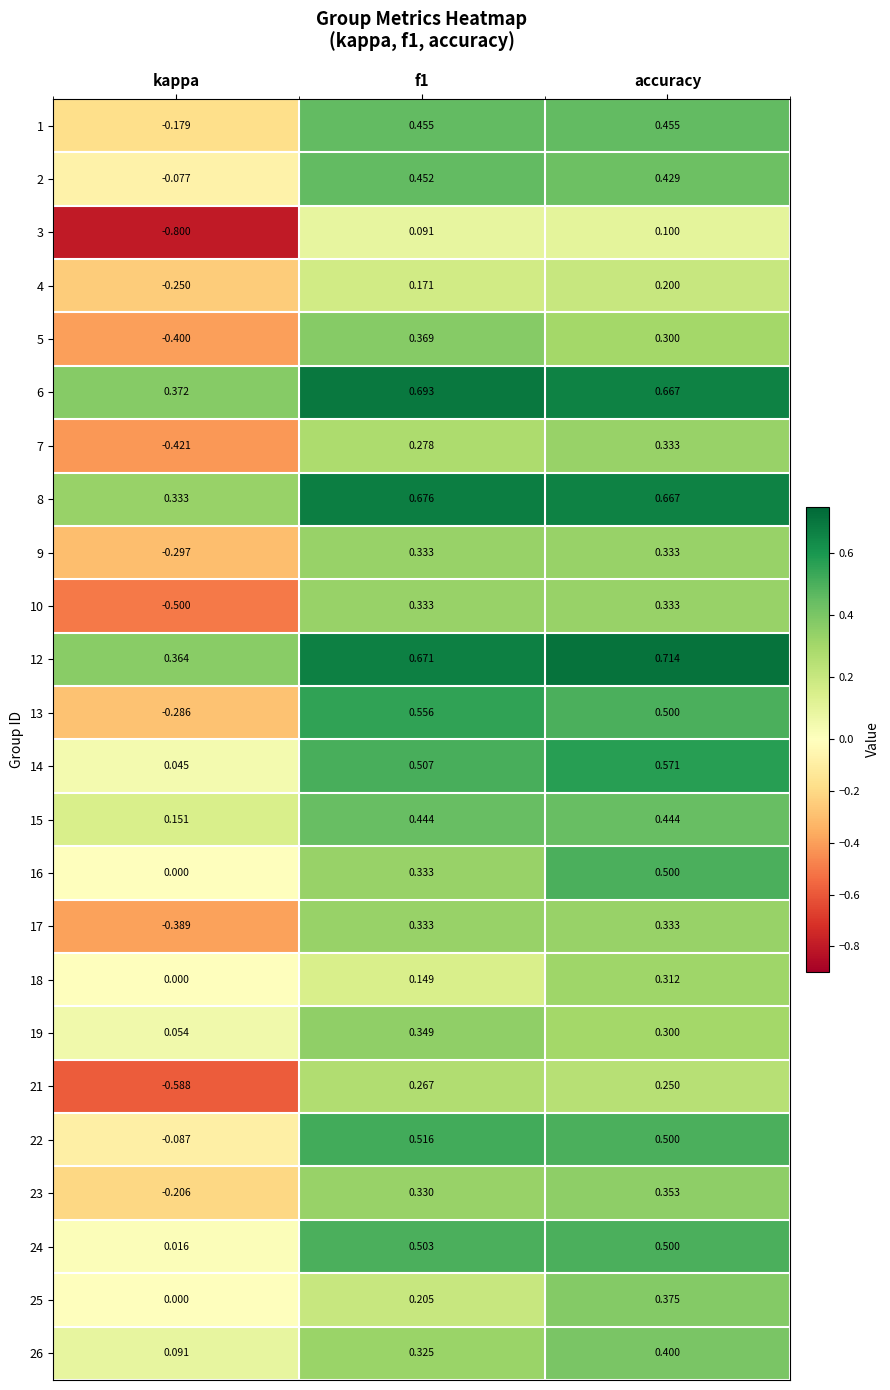

Where is 18 nearest to the value 0?

kappa